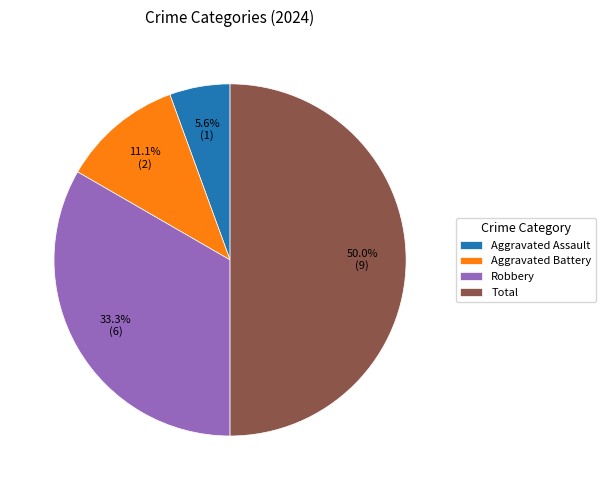

Rank the categories by value from lowest to highest.

Aggravated Assault, Aggravated Battery, Robbery, Total